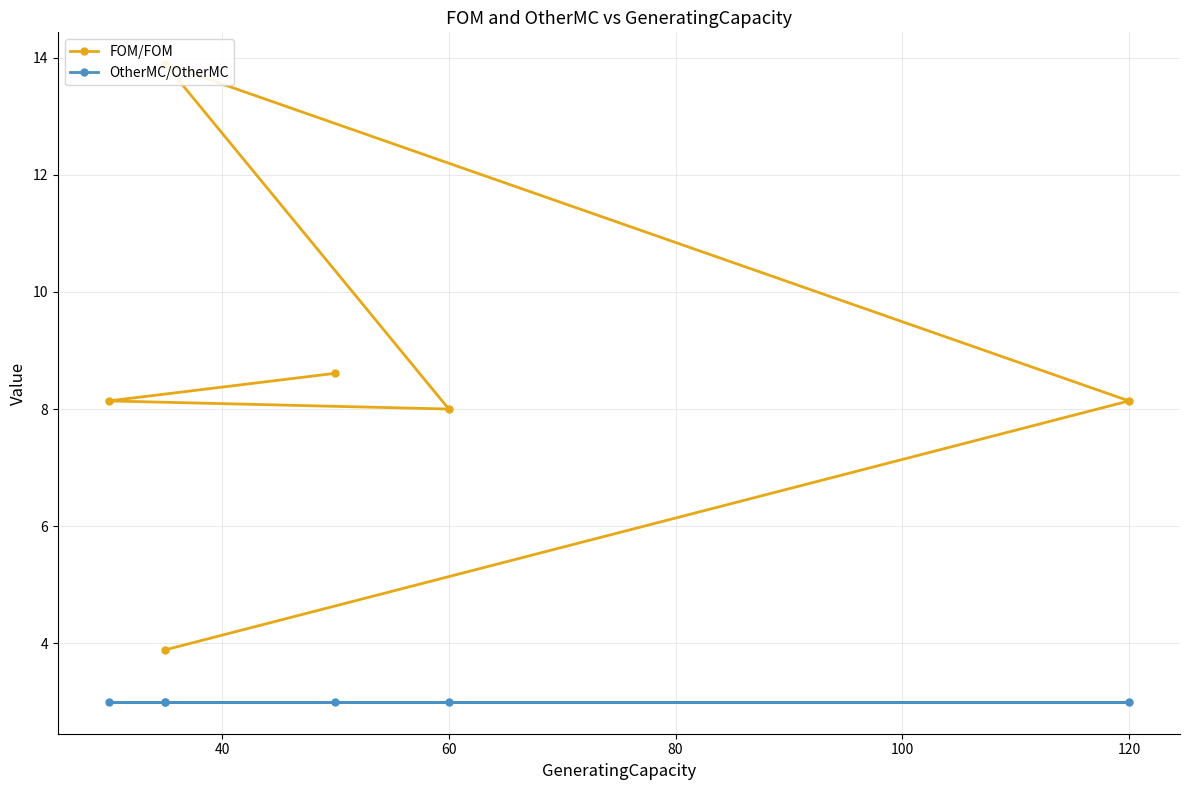

What is the difference between the maximum and minimum values in the FOM/FOM series?

10.0